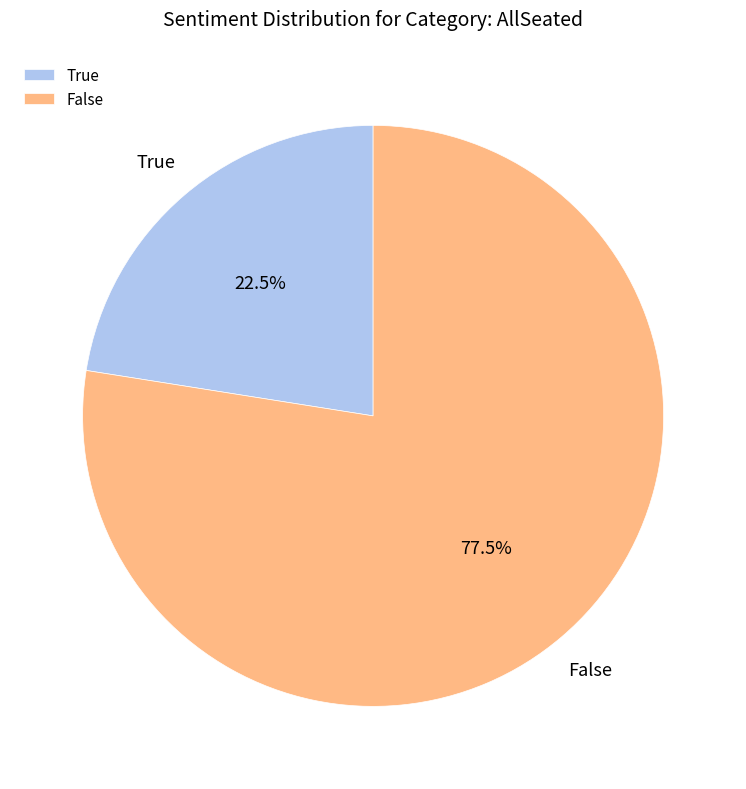

Which category accounts for the majority?

False